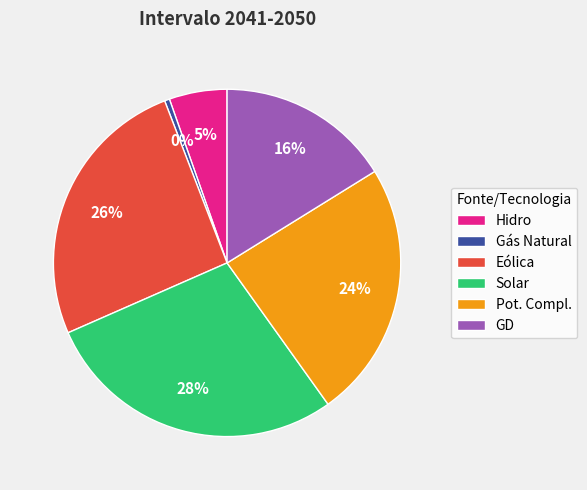

What is the smallest slice in the pie chart?

Gás Natural